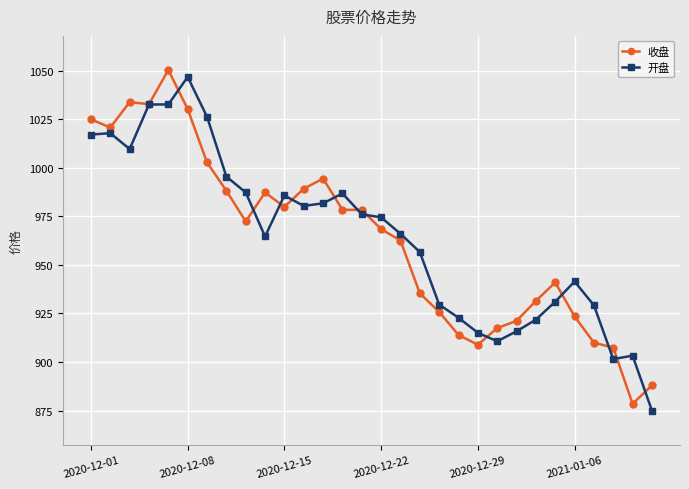

What is the value of the 开盘 point at the 15th from the left?

976.0